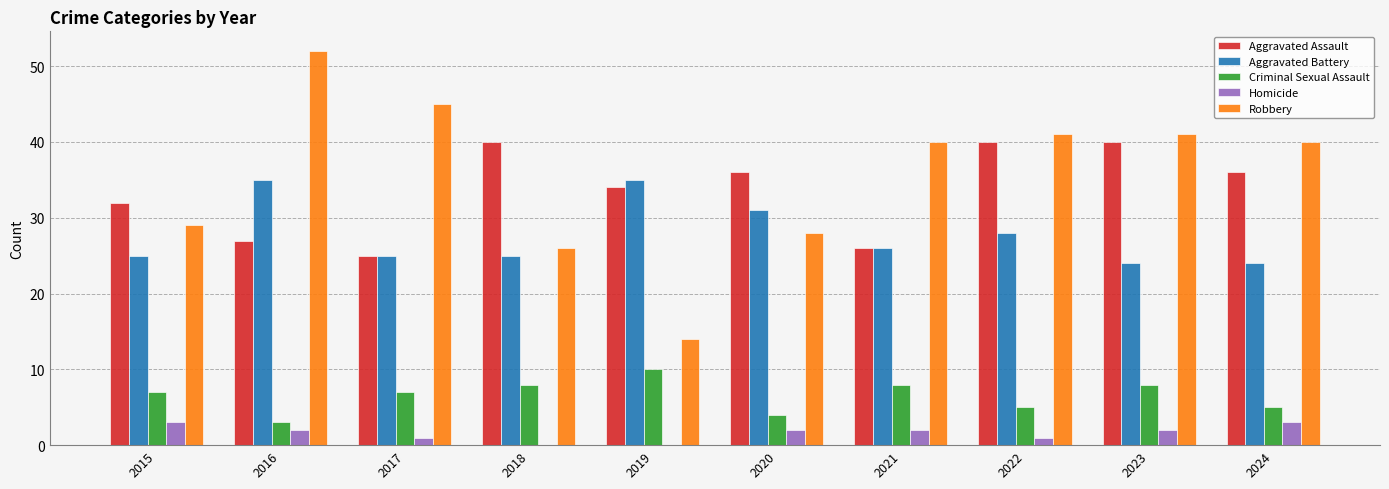

Which series changed the most between 2015 and 2022?

Robbery